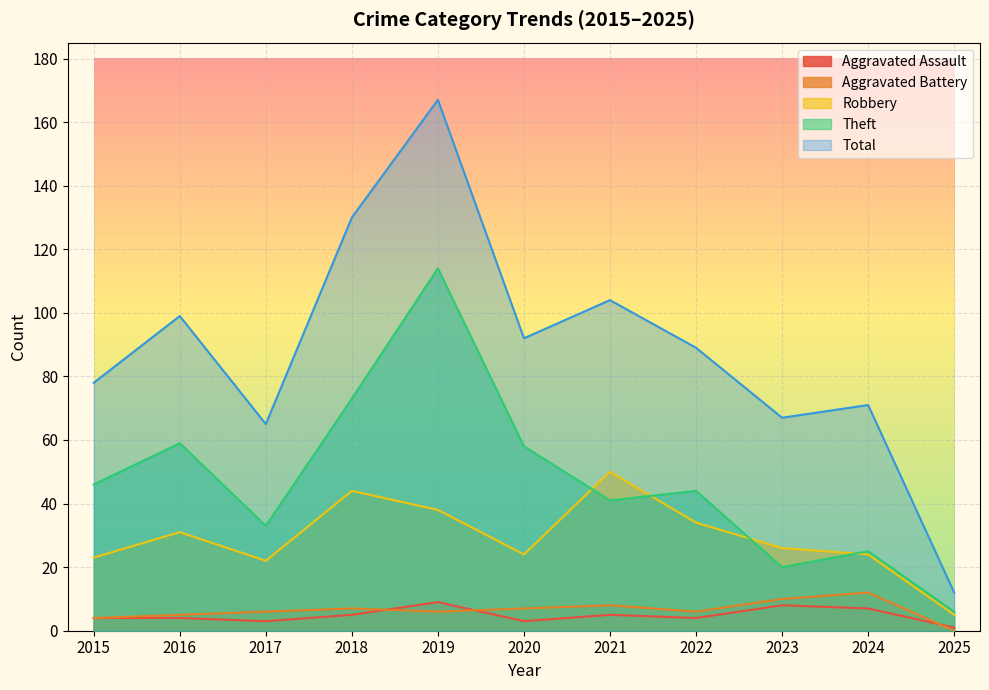

Reading right to left, transcribe all the data shown in this chart.

Aggravated Assault: 2025=1	2024=7	2023=8	2022=4	2021=5	2020=3	2019=9	2018=5	2017=3	2016=4	2015=4
Aggravated Battery: 2025=0	2024=12	2023=10	2022=6	2021=8	2020=7	2019=6	2018=7	2017=6	2016=5	2015=4
Robbery: 2025=5	2024=24	2023=26	2022=34	2021=50	2020=24	2019=38	2018=44	2017=22	2016=31	2015=23
Theft: 2025=6	2024=25	2023=20	2022=44	2021=41	2020=58	2019=114	2018=73	2017=33	2016=59	2015=46
Total: 2025=12	2024=71	2023=67	2022=89	2021=104	2020=92	2019=167	2018=130	2017=65	2016=99	2015=78